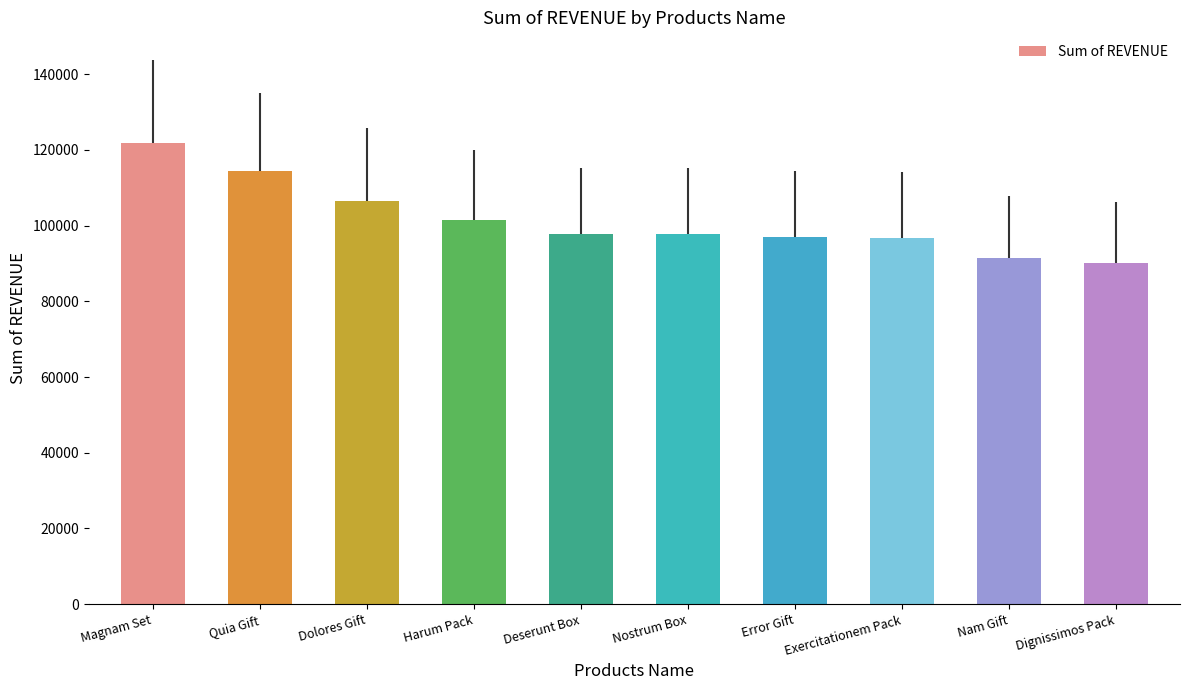

Which has a higher value, Nam Gift or Exercitationem Pack?

Exercitationem Pack